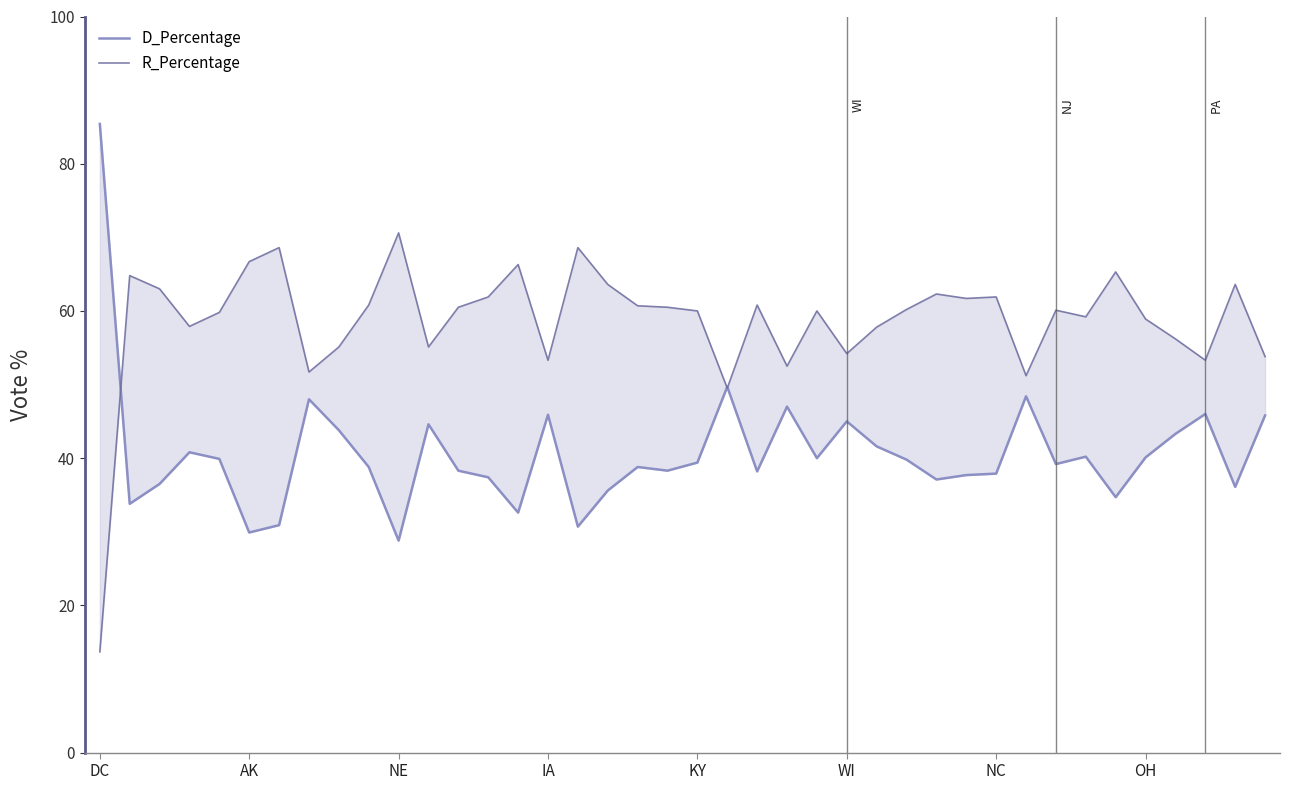

Reading left to right, extract all data points from this chart.

D_Percentage: 85.4	33.8	36.5	40.8	39.9	29.9	30.9	48.0	43.8	38.8	28.8	44.6	38.3	37.4	32.6	45.9	30.7	35.6	38.8	38.3	39.4	49.7	38.2	47.0	40.0	45.0	41.6	39.8	37.1	37.7	37.9	48.4	39.2	40.2	34.7	40.1	43.3	46.0	36.1	45.8
R_Percentage: 13.7	64.8	63.0	57.9	59.8	66.7	68.6	51.7	55.1	60.8	70.6	55.1	60.5	61.9	66.3	53.3	68.6	63.6	60.7	60.5	60.0	49.5	60.8	52.5	60.0	54.2	57.8	60.2	62.3	61.7	61.9	51.2	60.1	59.2	65.3	58.9	56.2	53.3	63.6	53.8